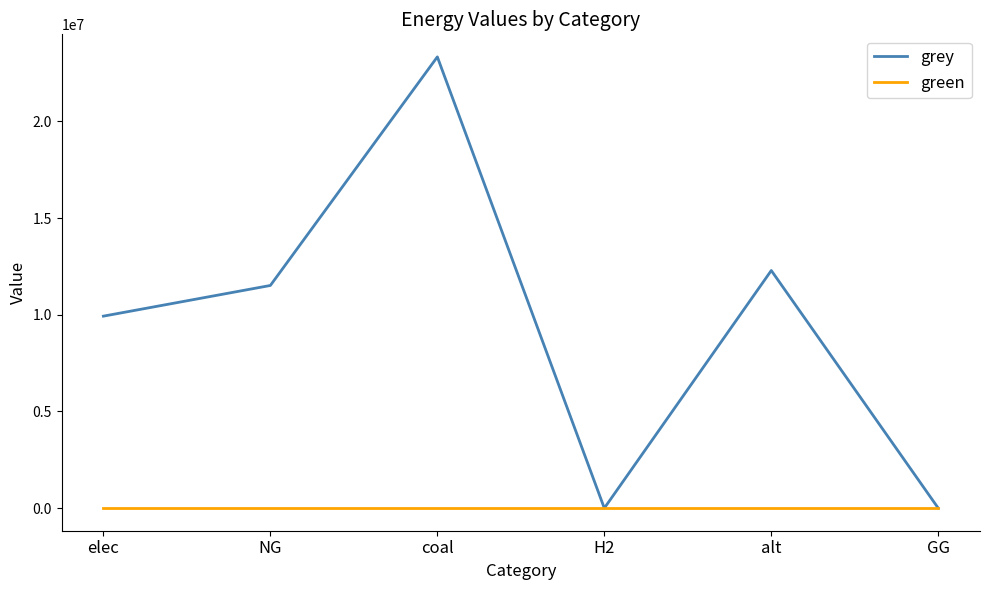

What position from the left is coal?

3